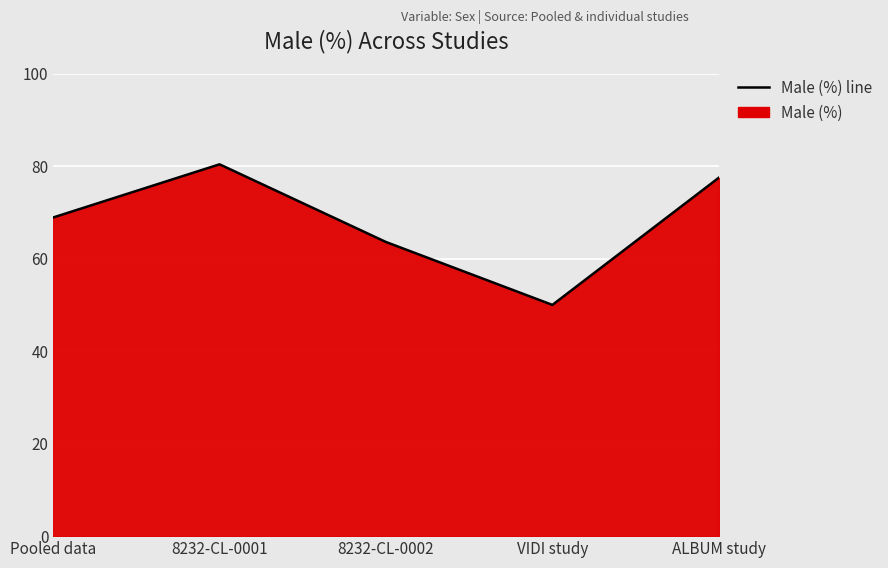

Reading left to right, list all the values displayed in this chart.

68.9	80.4	63.6	50.0	77.5